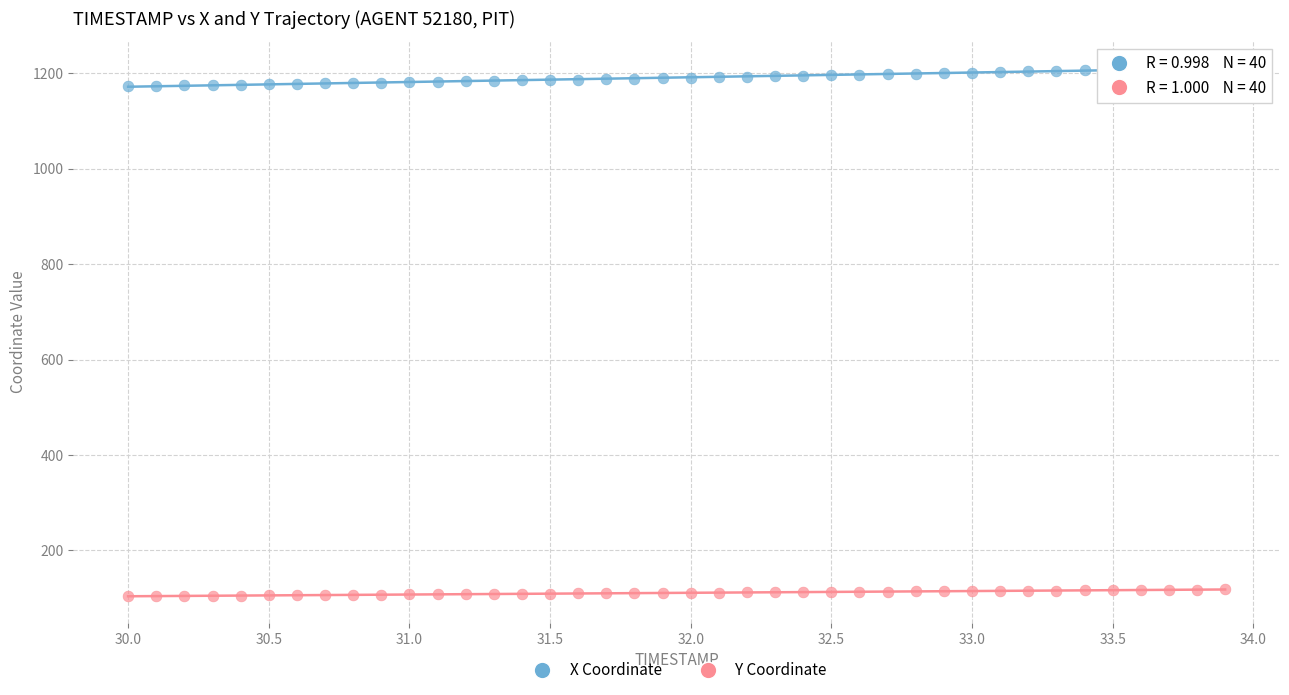

Which series contains the highest Y value?

X Coordinate